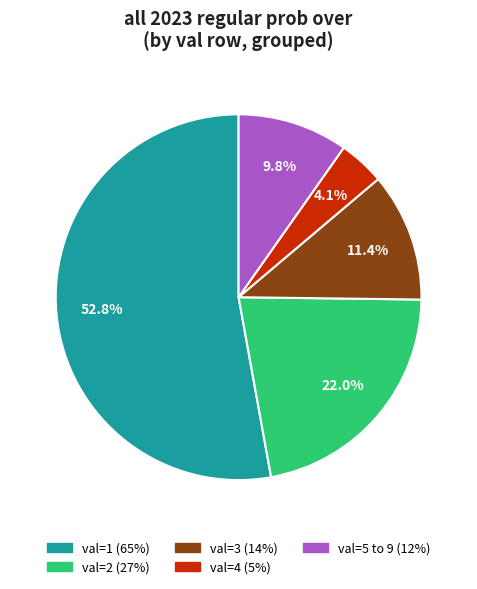

How many segments does this pie chart have?

5